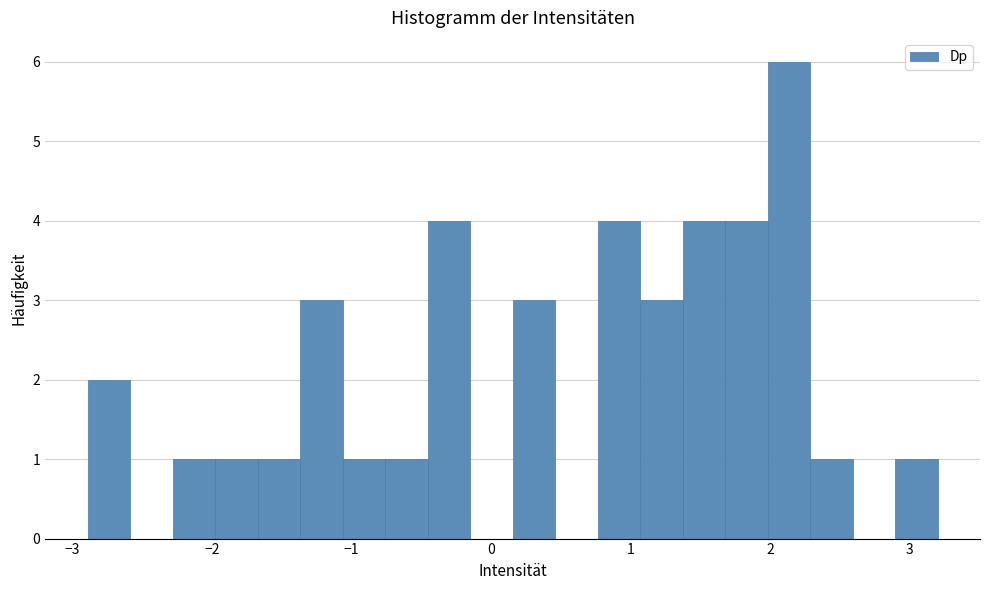

Around what value on the x-axis is the tallest bar? Give the approximate position of its centre, as read against the axis.

2.1